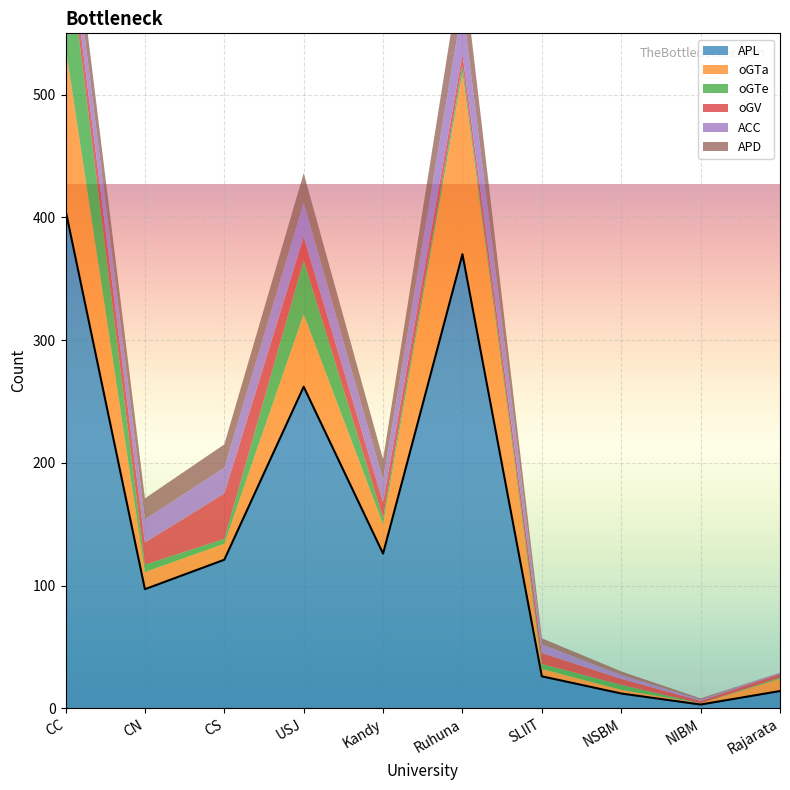

Which series has the largest range (max minus min)?

APL